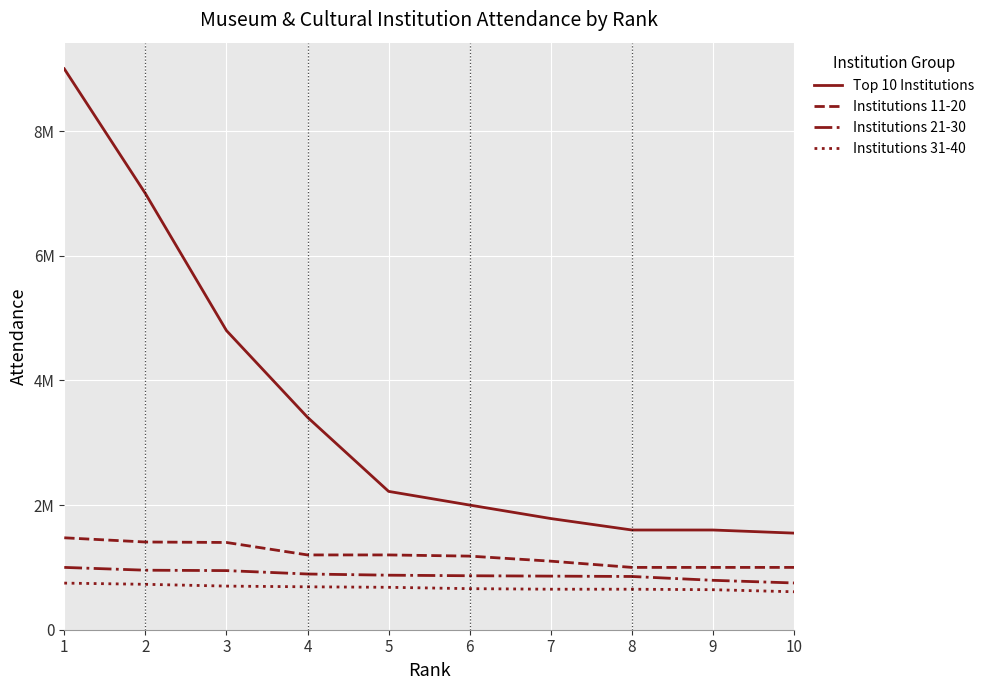

Which series has the largest range (max minus min)?

Top 10 Institutions